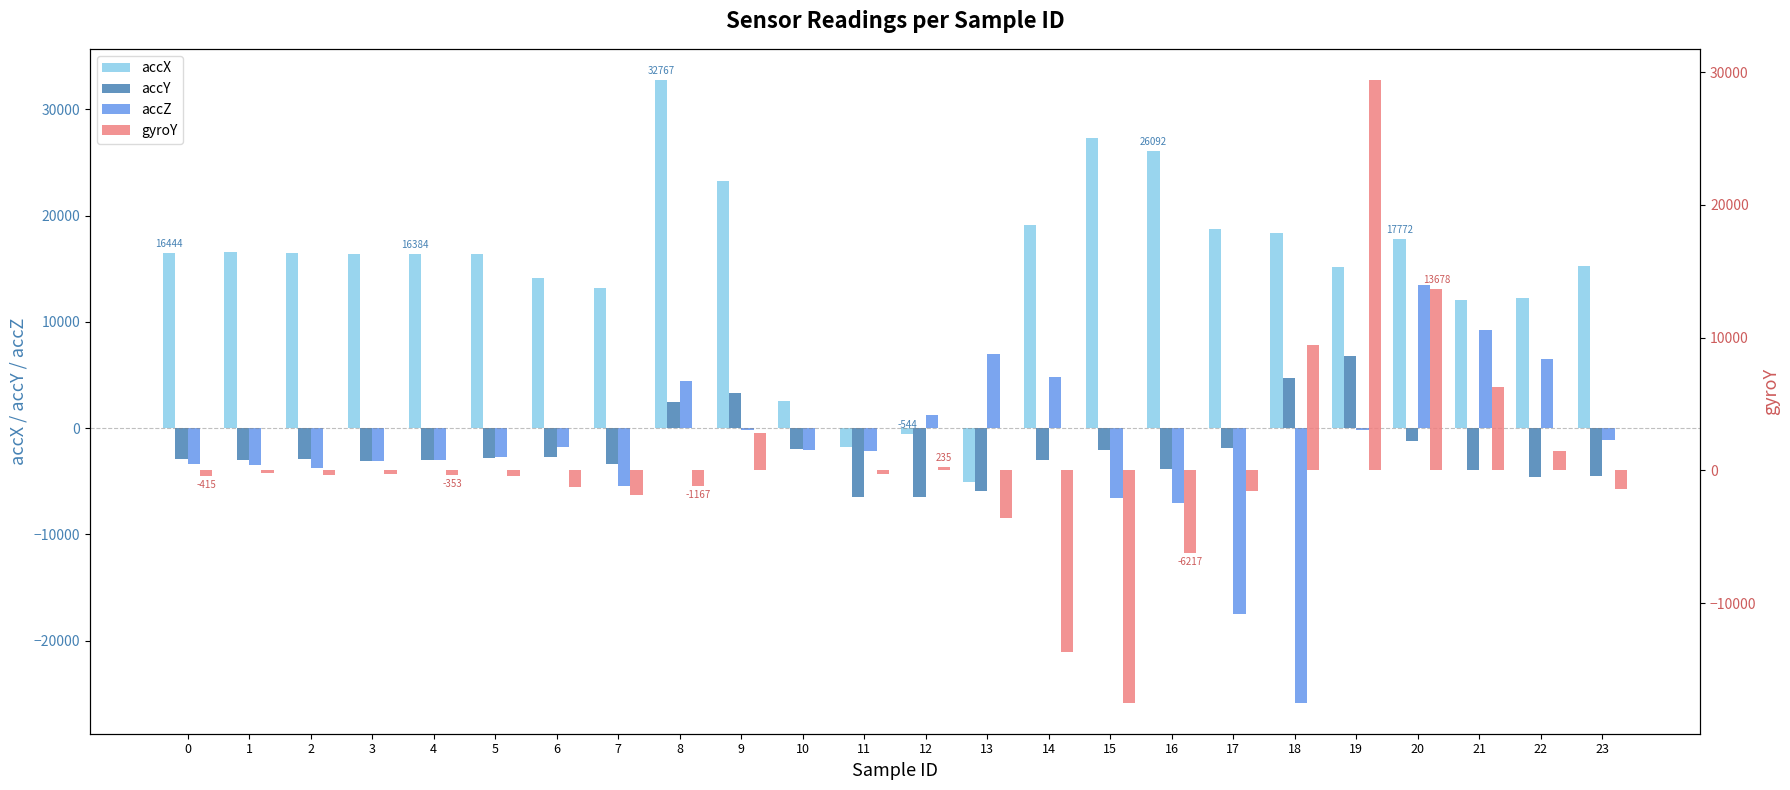

Which category has the lowest value in the accY series?

12